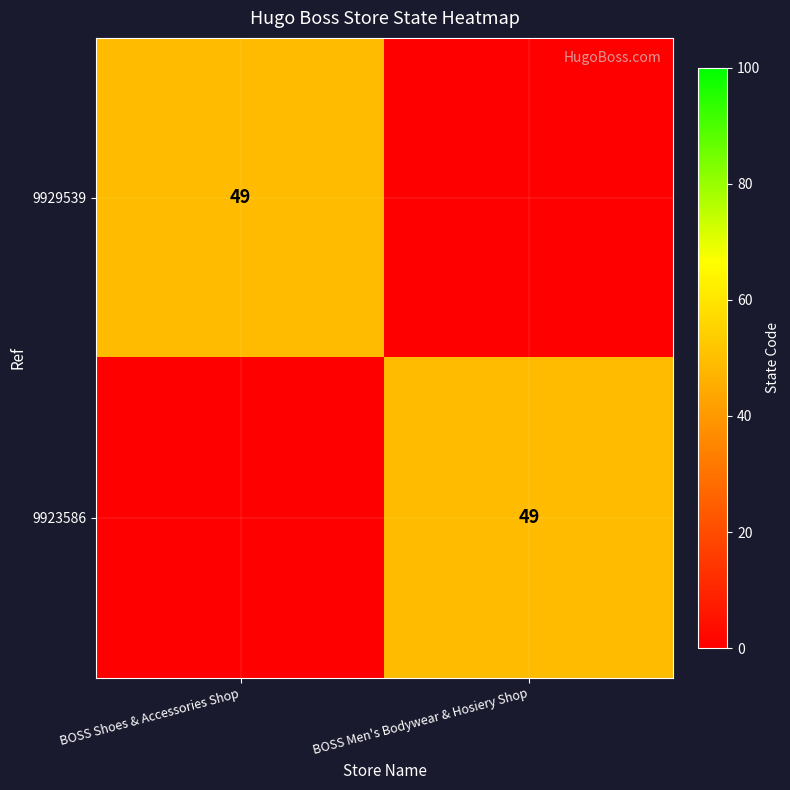

At how many categories does at least one series exceed 23?

2